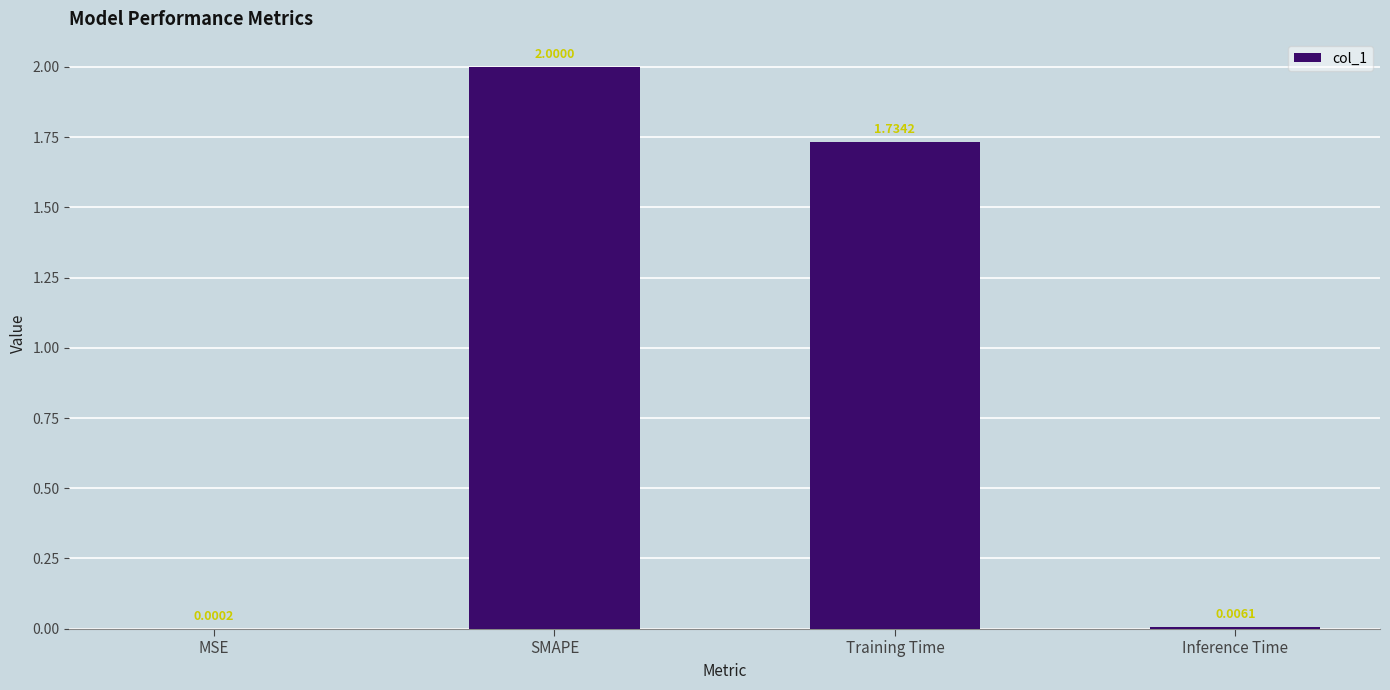

Which label corresponds to the largest value in the chart?

SMAPE